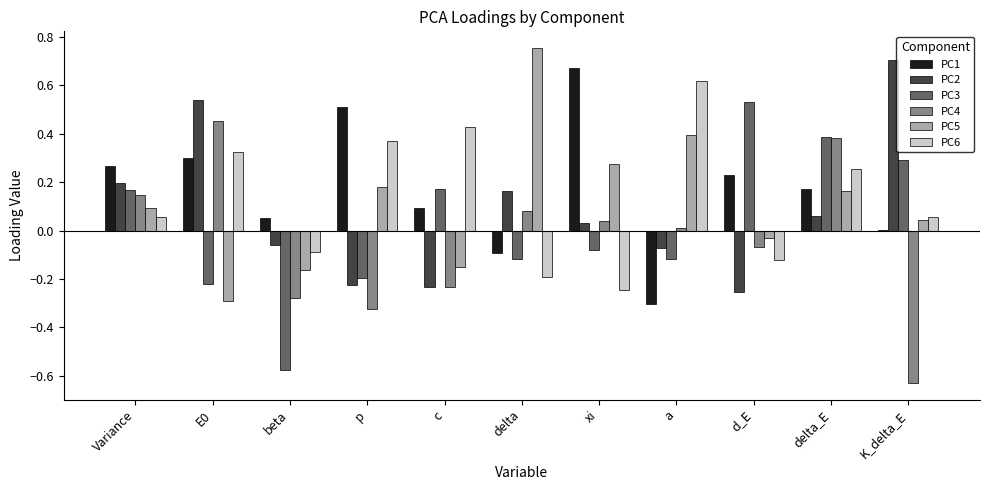

At which label does PC6 reach its peak?

a